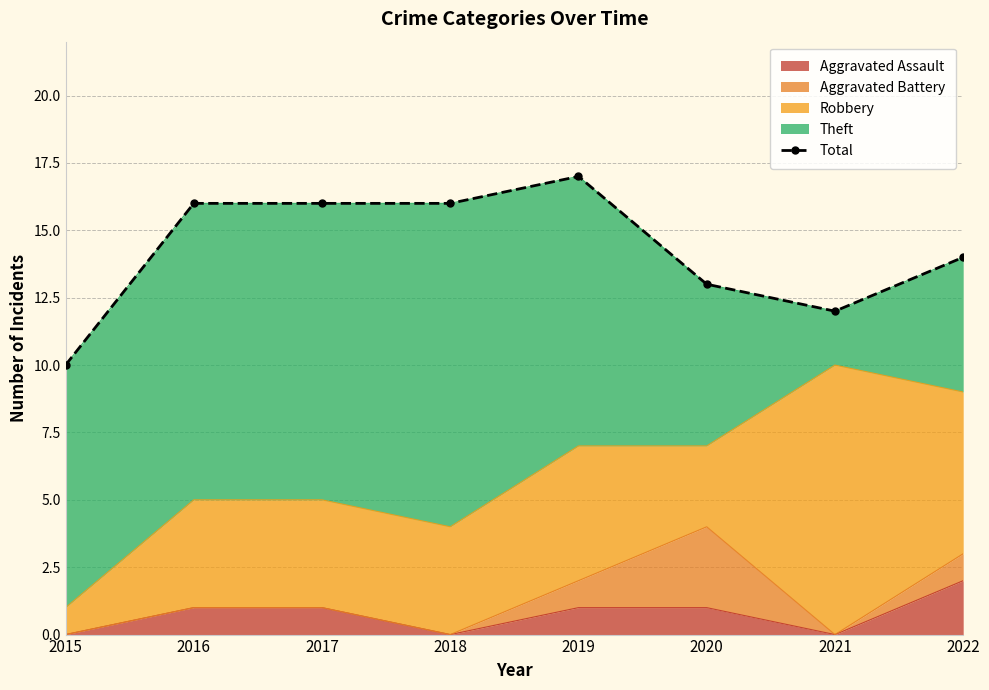

List the labels in order of value, smallest first.

2015, 2021, 2020, 2022, 2016, 2017, 2018, 2019